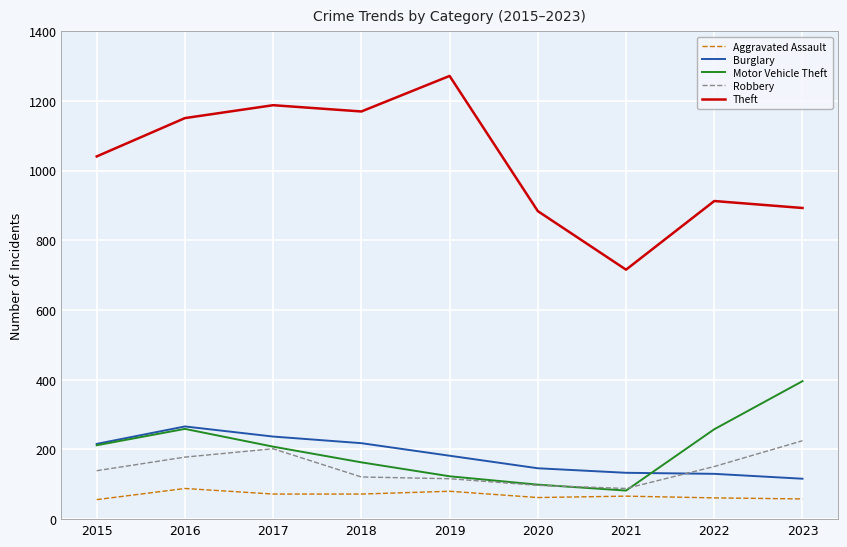

True or false: Theft and Robbery intersect in this chart.

False